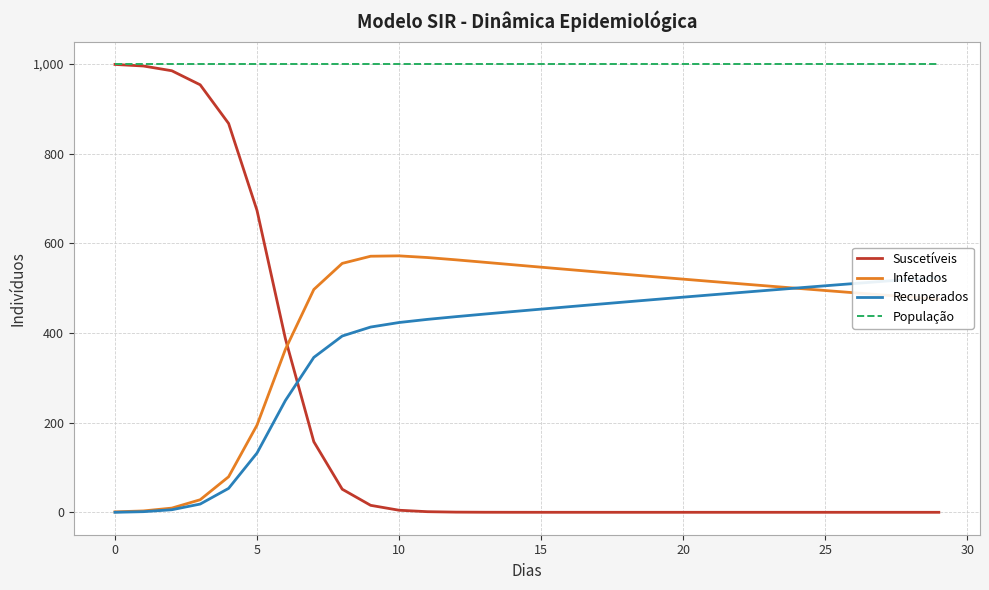

How many intersections are there between Recuperados and Suscetíveis?

1